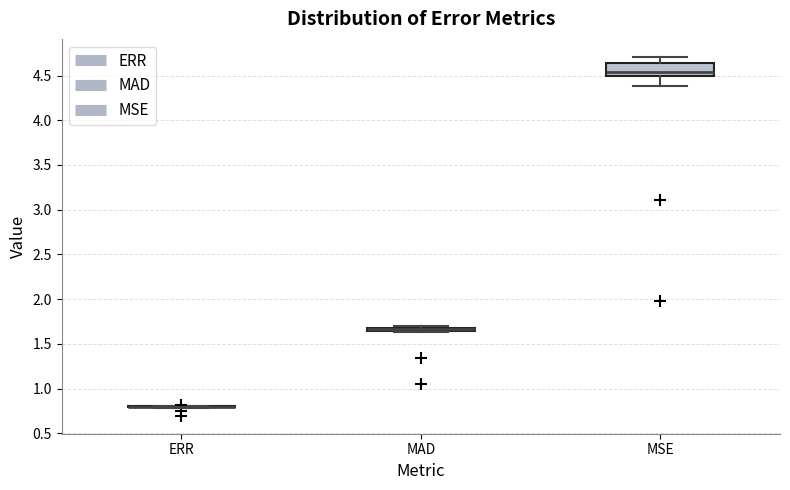

Which box is the tallest, from its lower edge to its upper edge?

MSE